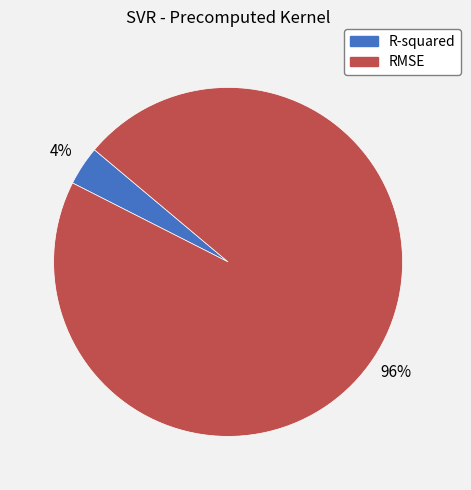

To the nearest percent, what is the combined percentage of RMSE and R-squared?

100%